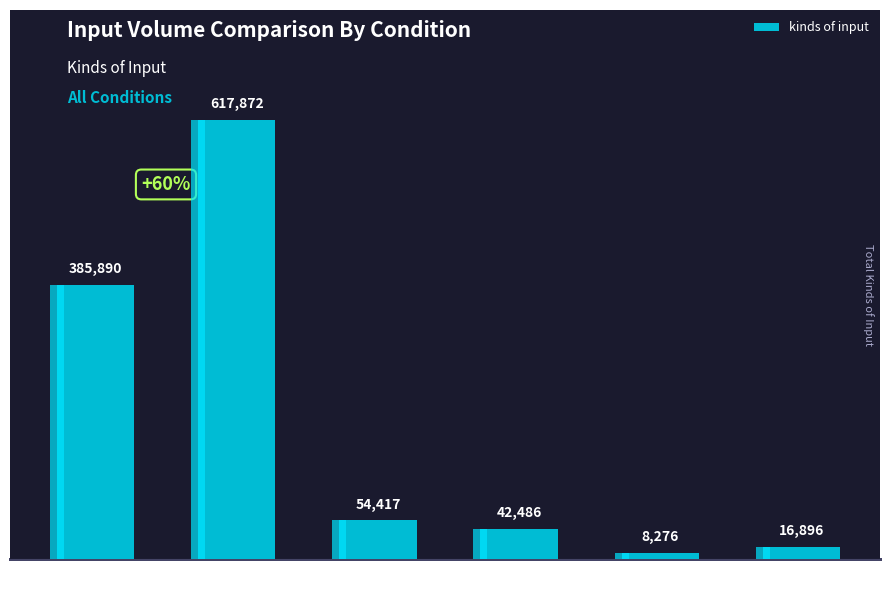

At which label does the data first exceed 54417?

Cond 1